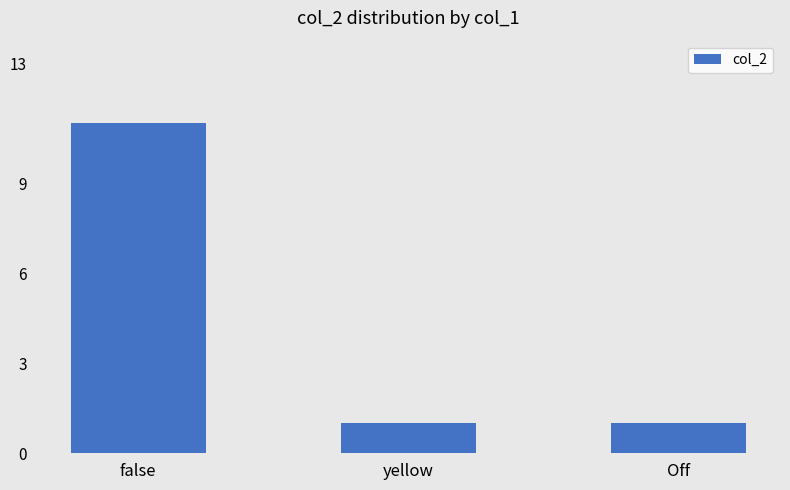

What is the greatest value displayed?

11